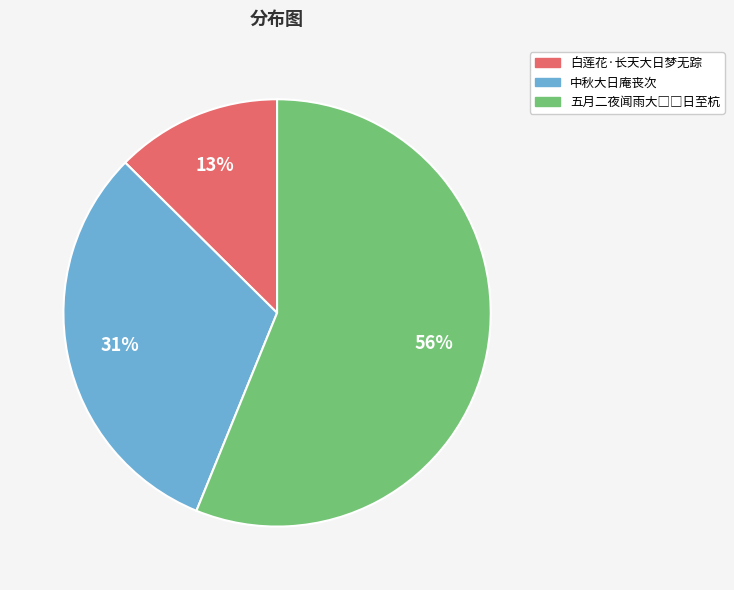

Is it true that 白莲花·长天大日梦无踪 is 2% of the pie?

False